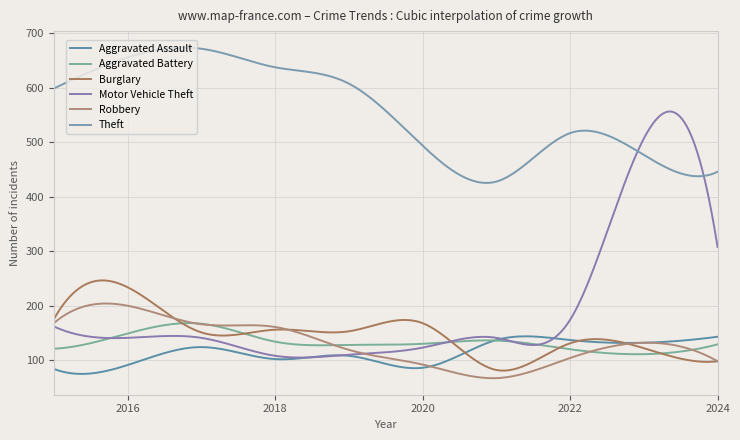

Does the chart display data point markers on the line(s)?

No